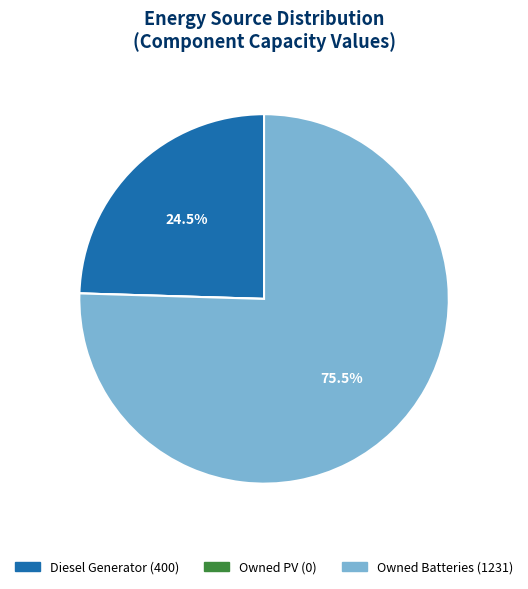

What is the ratio of the value at Owned Batteries to the value at Diesel Generator?

3.1